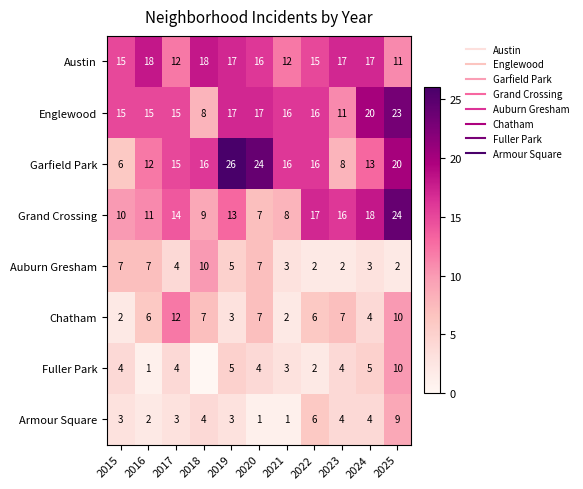

The Garfield Park series shows 16 at 2021. True or false?

True